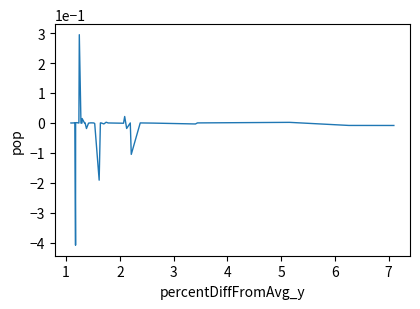

What is the difference between the maximum and minimum values?

0.7